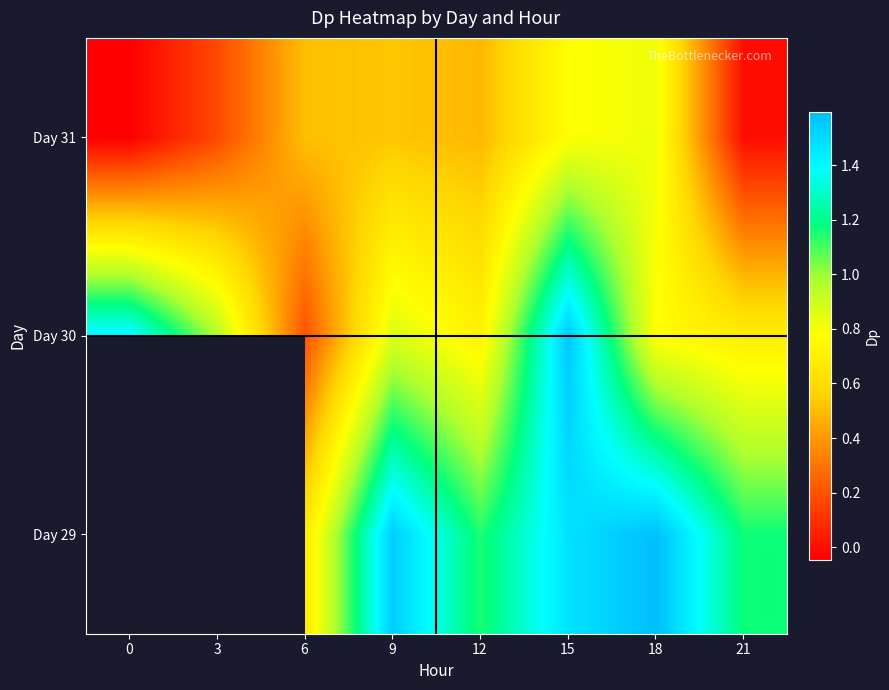

True or false: Day 30 has a value of 0.9 at 9.

True